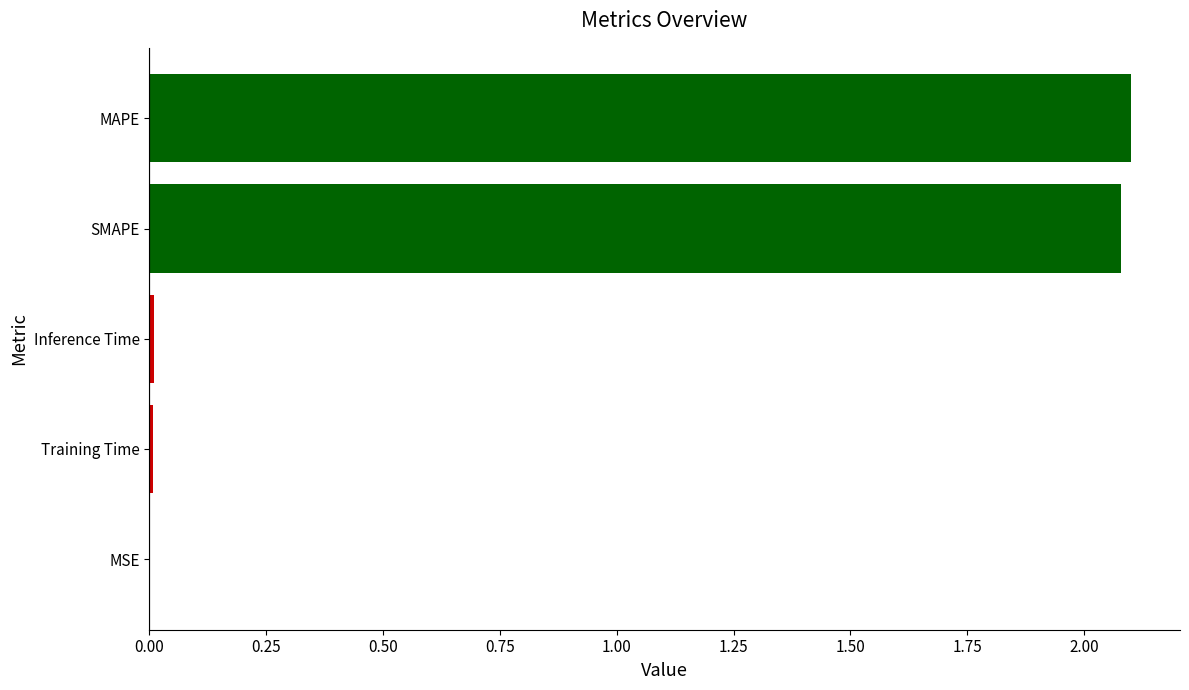

What is the maximum value shown in the chart?

2.1